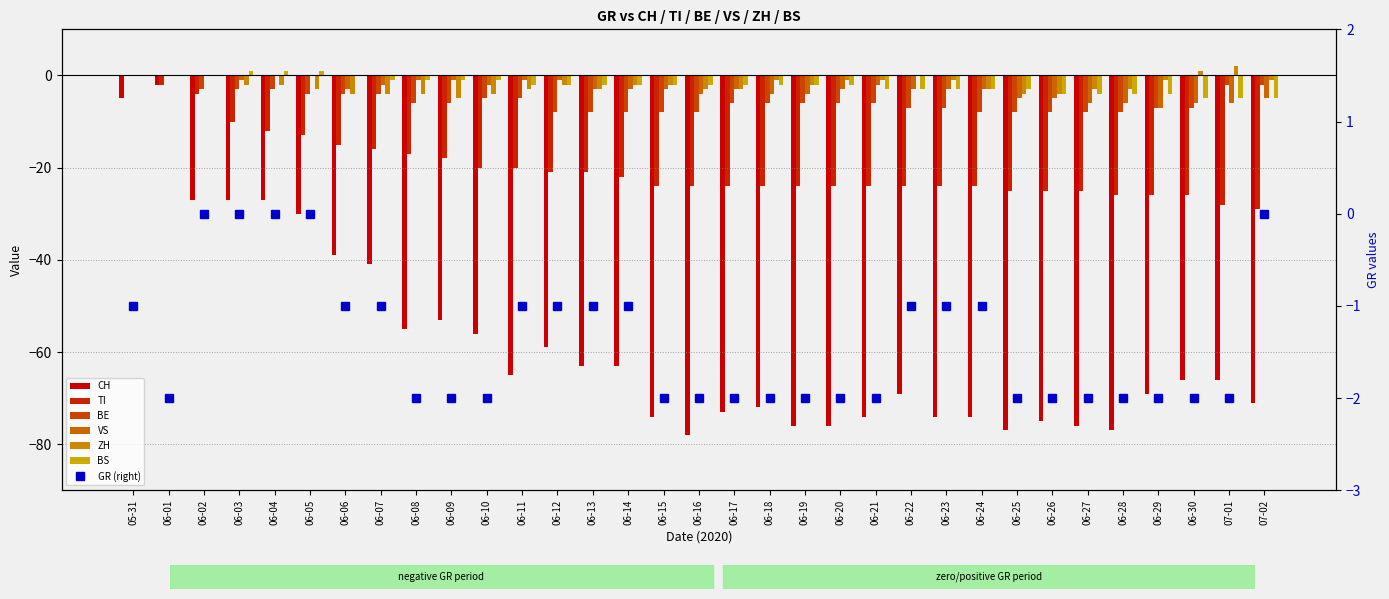

At how many categories does at least one series exceed -67?

33